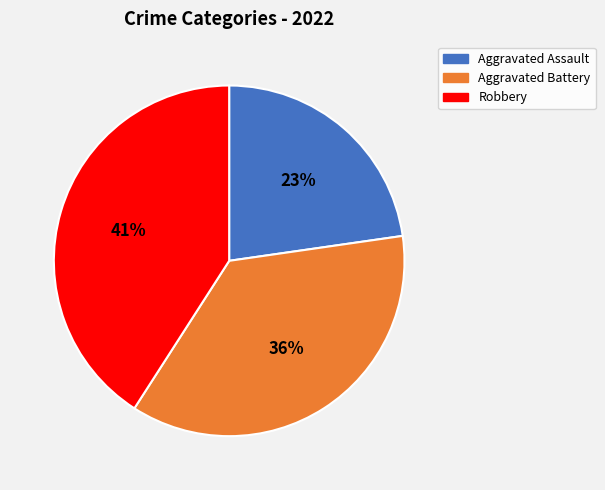

To the nearest percent, what is the difference between the largest and smallest slice percentages?

18%